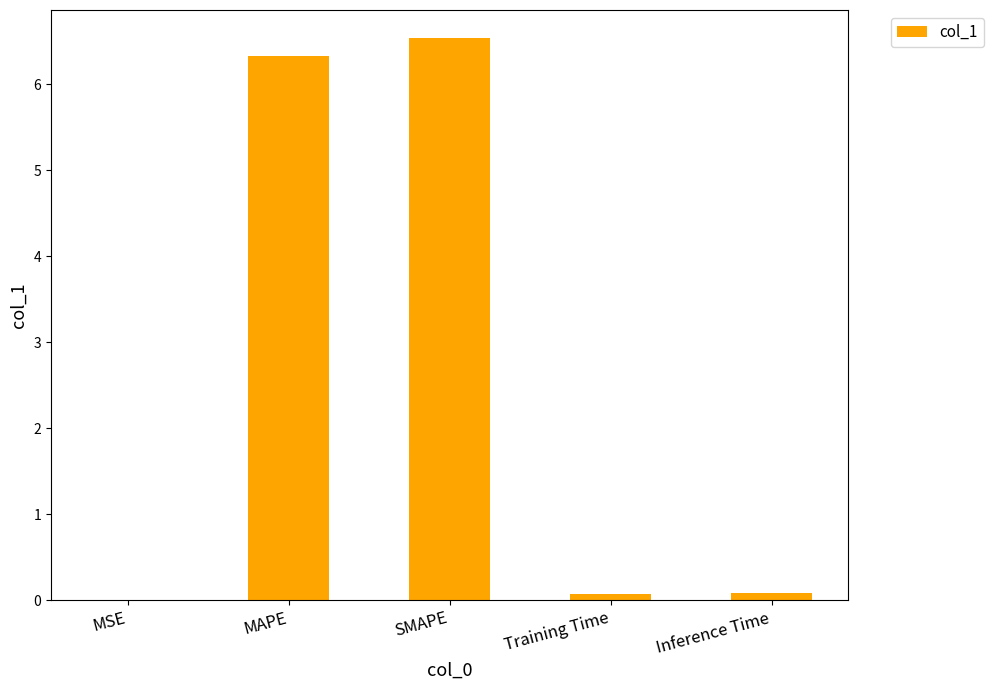

Which category has the highest value across all series?

SMAPE